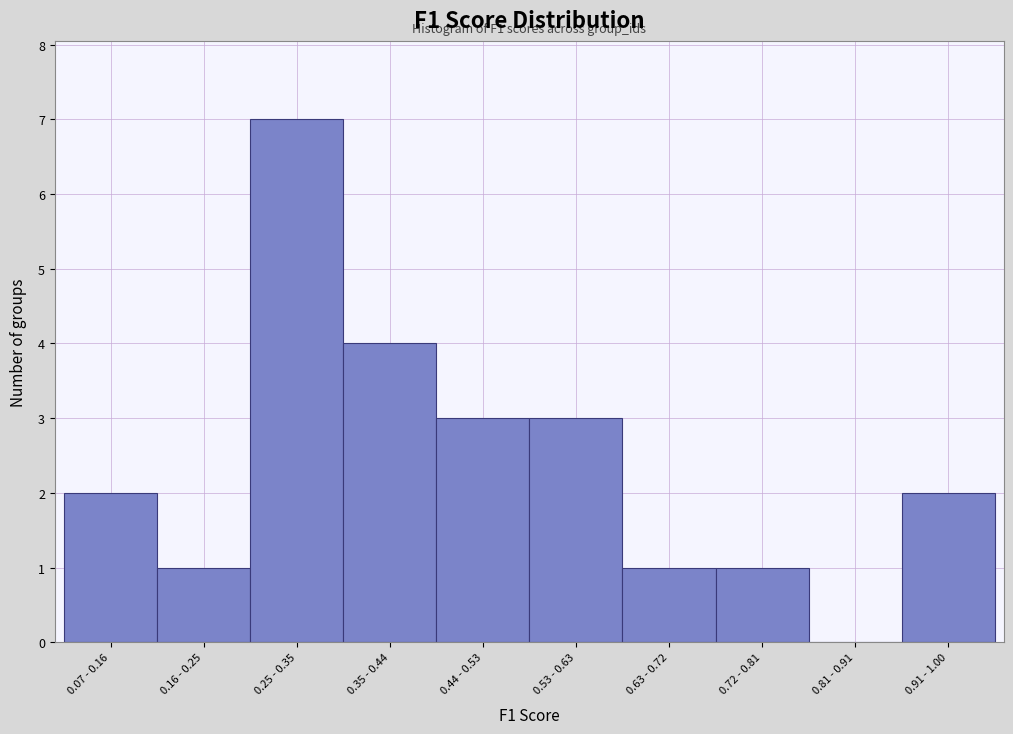

Reading left to right, transcribe all the data shown in this chart.

0.07 - 0.16=2	0.16 - 0.25=1	0.25 - 0.35=7	0.35 - 0.44=4	0.44 - 0.53=3	0.53 - 0.63=3	0.63 - 0.72=1	0.72 - 0.81=1	0.81 - 0.91=0	0.91 - 1.00=2